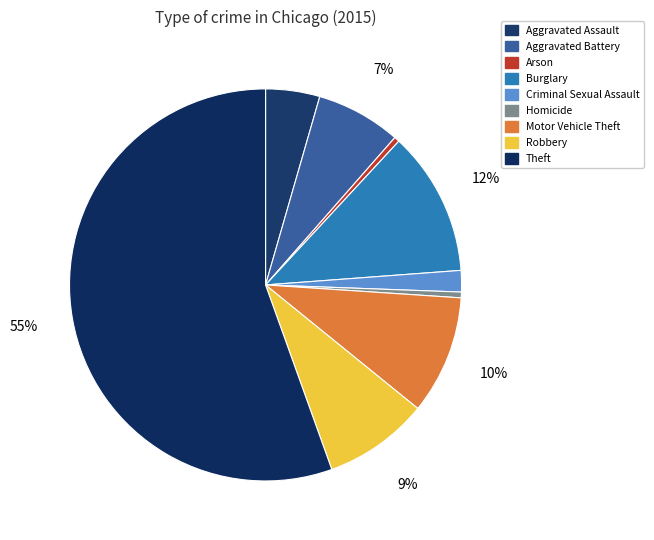

How many slices are in this pie chart?

9